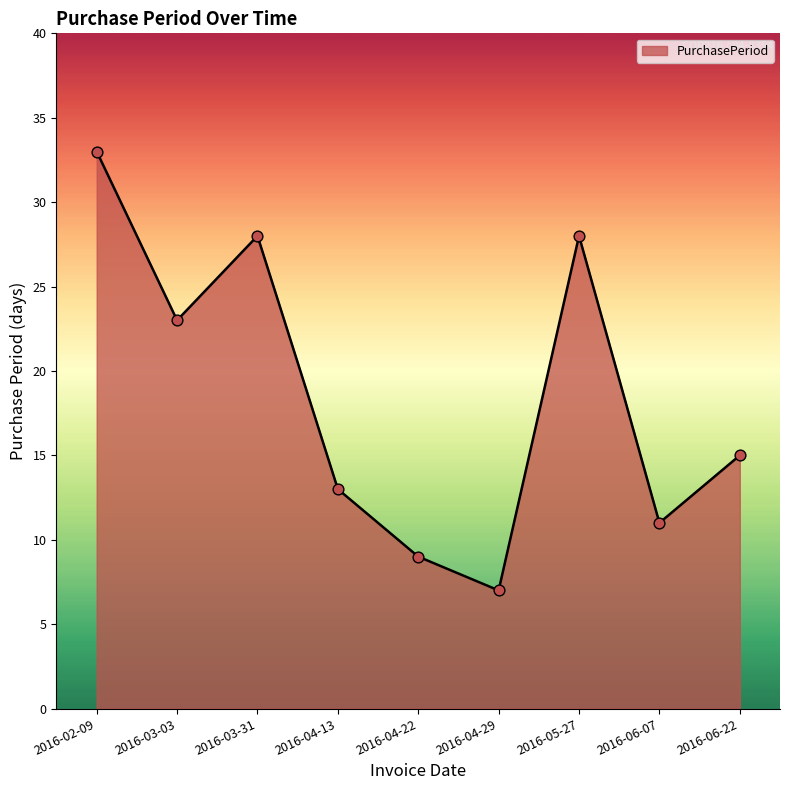

Which has a higher value, 2016-05-27 or 2016-03-03?

2016-05-27